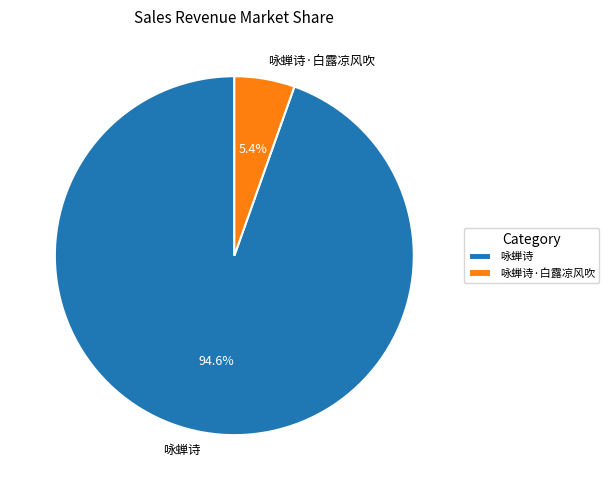

Between 咏蝉诗 and 咏蝉诗·白露凉风吹, which is larger?

咏蝉诗